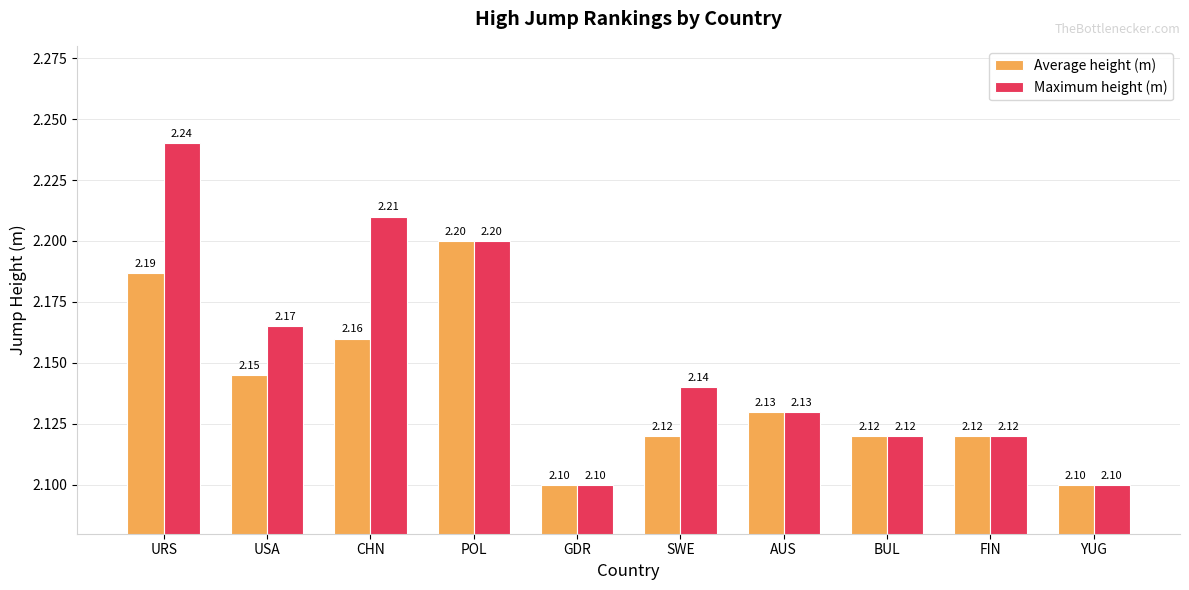

List the series in order of their overall mean, highest first.

Maximum height (m), Average height (m)